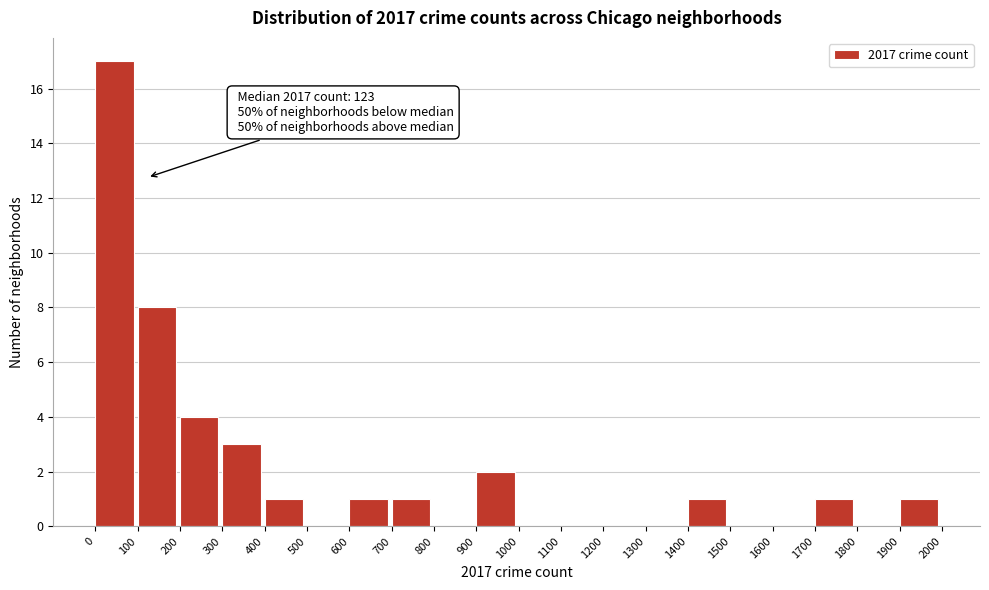

Which range on the x-axis has the tallest bar?

0 to 100